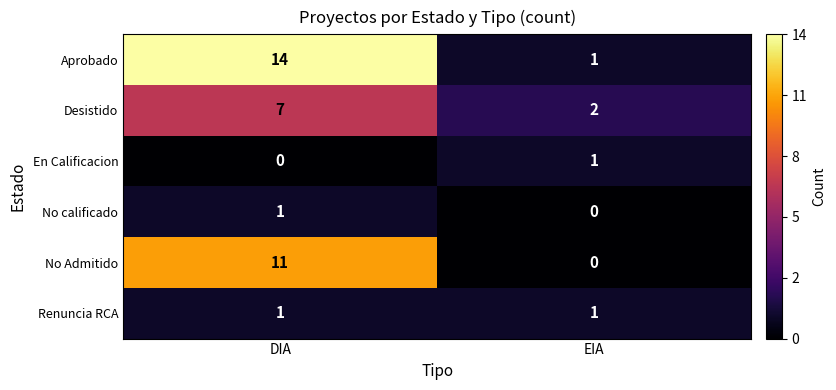

Reading right to left, list all the values displayed in this chart.

Aprobado: EIA=1	DIA=14
Desistido: EIA=2	DIA=7
En Calificacion: EIA=1	DIA=0
No calificado: EIA=0	DIA=1
No Admitido: EIA=0	DIA=11
Renuncia RCA: EIA=1	DIA=1